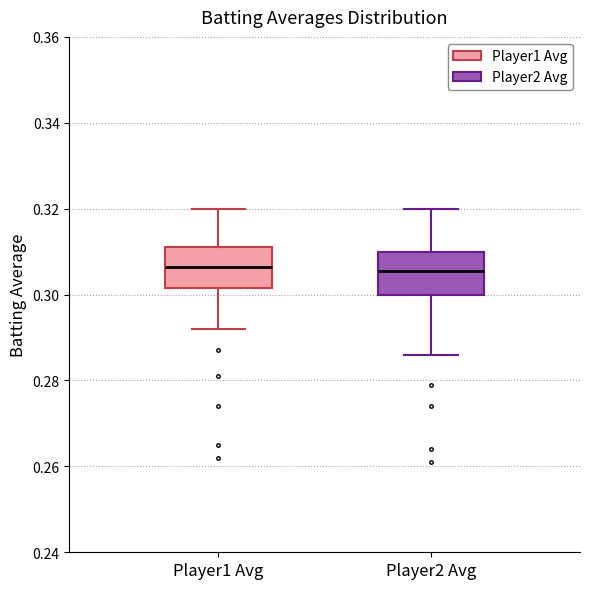

Reading left to right, read every box against the y-axis: the position of its median line, the range the box covers, and the ends of its whiskers. The values are not printed on the chart, so give them approximately, as read against the axis.

Player1 Avg: median 0.306, box 0.302 to 0.312, whiskers 0.292 to 0.320
Player2 Avg: median 0.306, box 0.300 to 0.310, whiskers 0.286 to 0.320